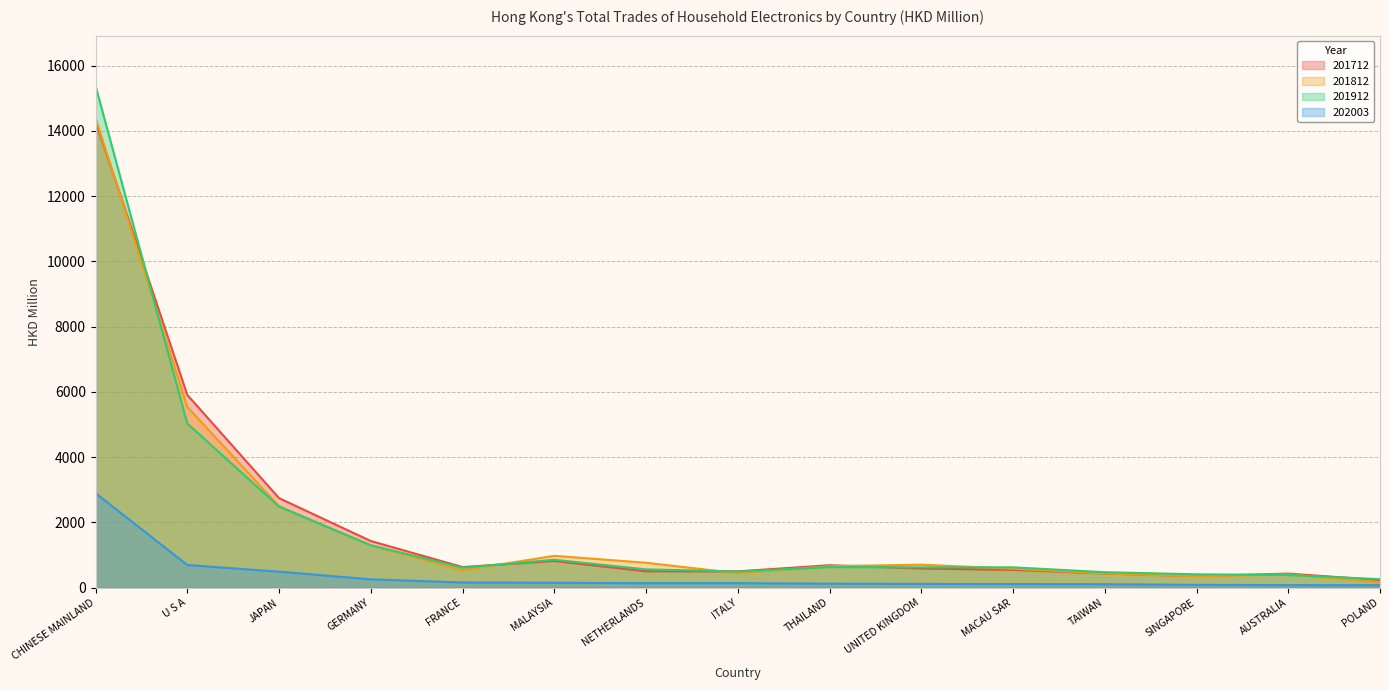

What is the sum of the 201812 values at MALAYSIA and GERMANY?

2269.6